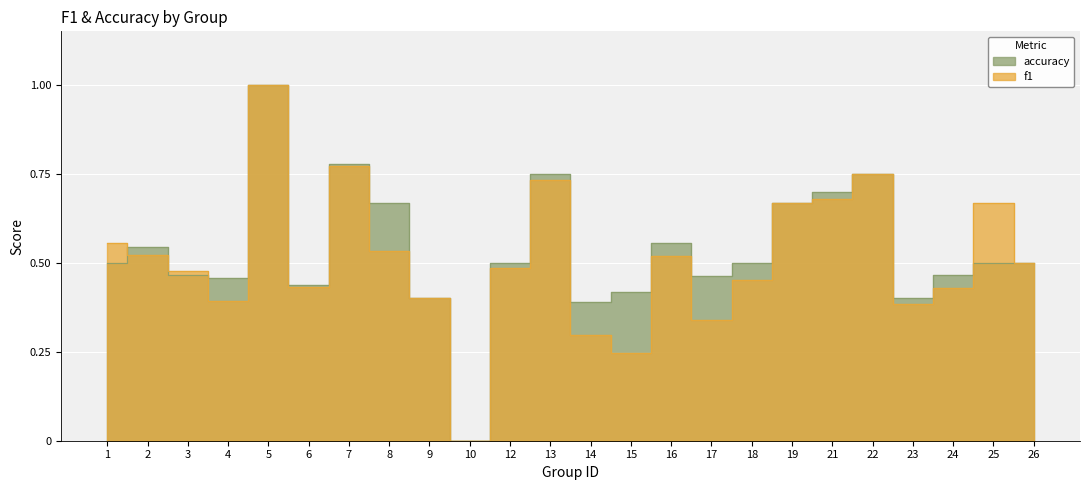

How many lines are shown in the chart?

2